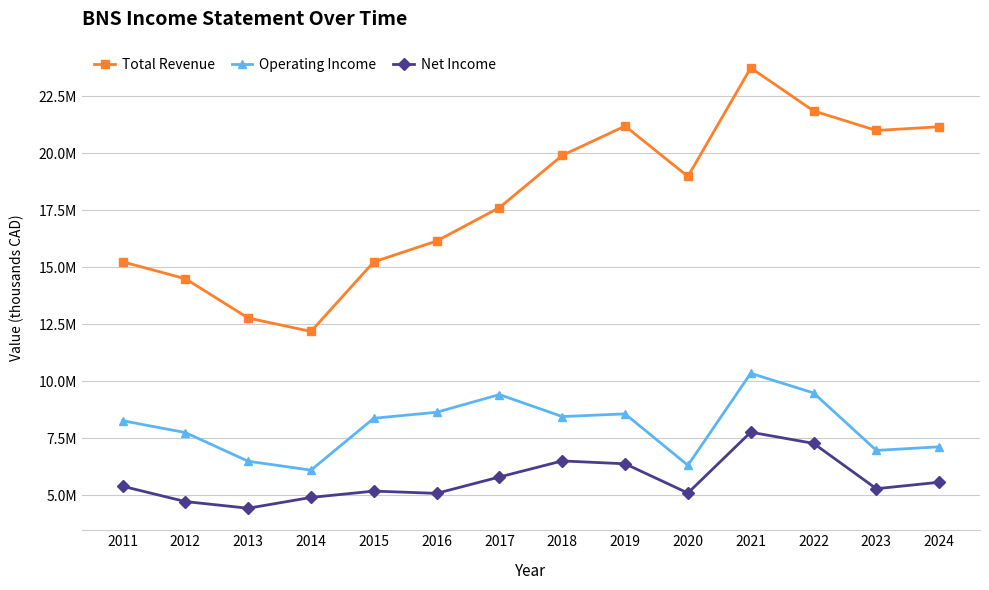

What value does the Total Revenue series have at 2024?

21157500